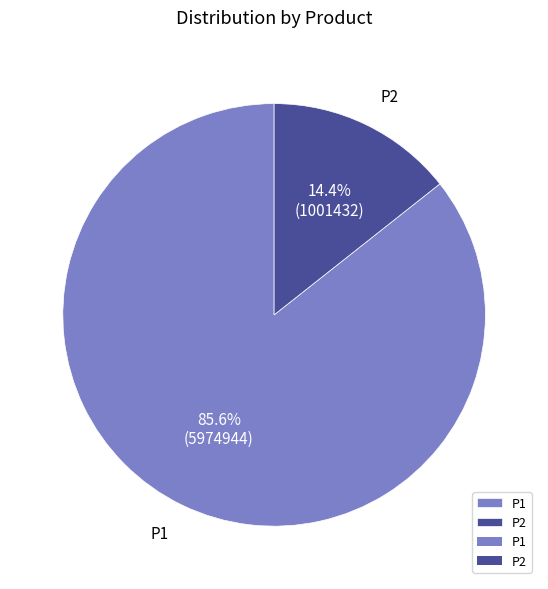

To the nearest percent, what is the difference between the largest and smallest slice percentages?

71%